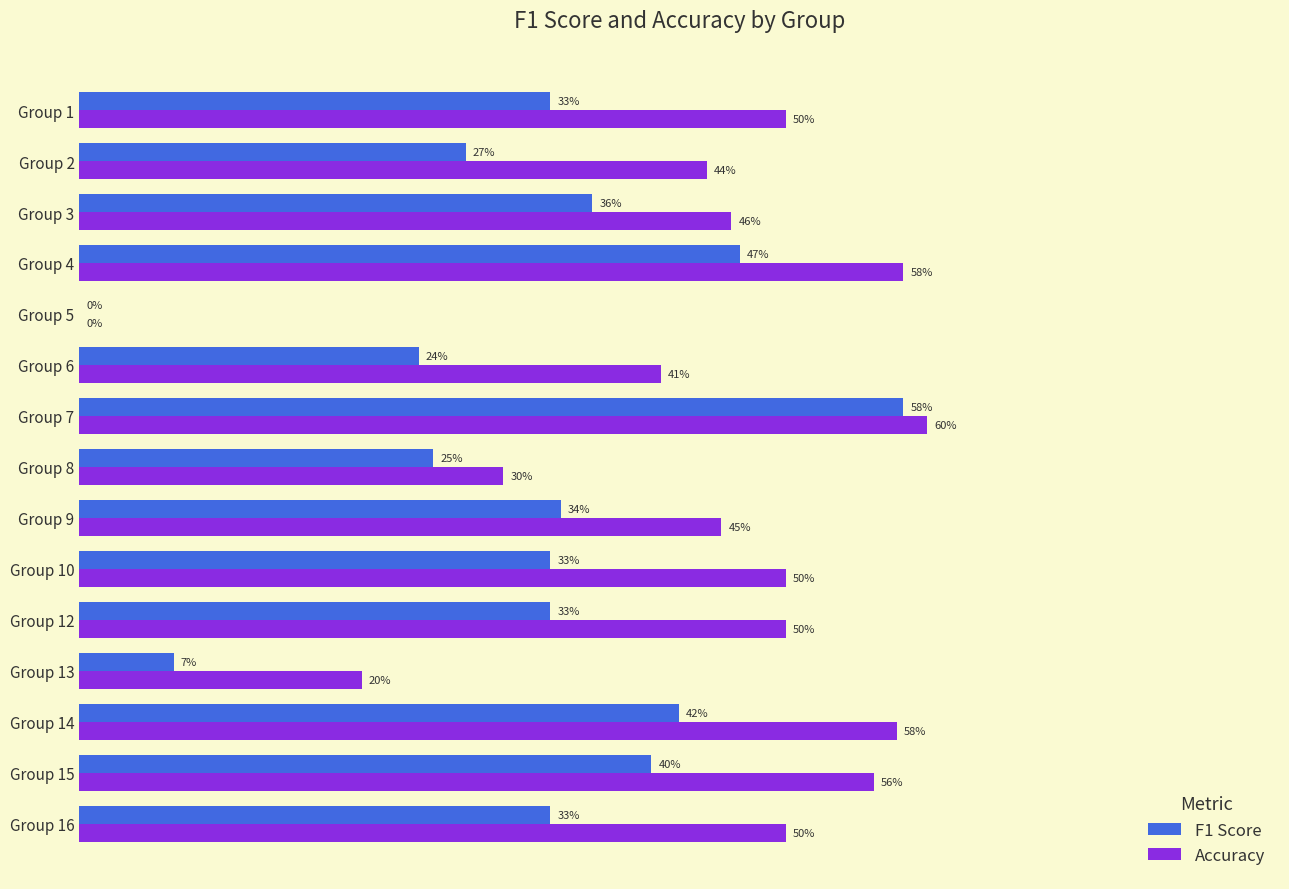

Reading left to right, list all the values displayed in this chart.

F1 Score: 0.3	0.3	0.4	0.5	0.0	0.2	0.6	0.3	0.3	0.3	0.3	0.1	0.4	0.4	0.3
Accuracy: 0.5	0.4	0.5	0.6	0.0	0.4	0.6	0.3	0.5	0.5	0.5	0.2	0.6	0.6	0.5